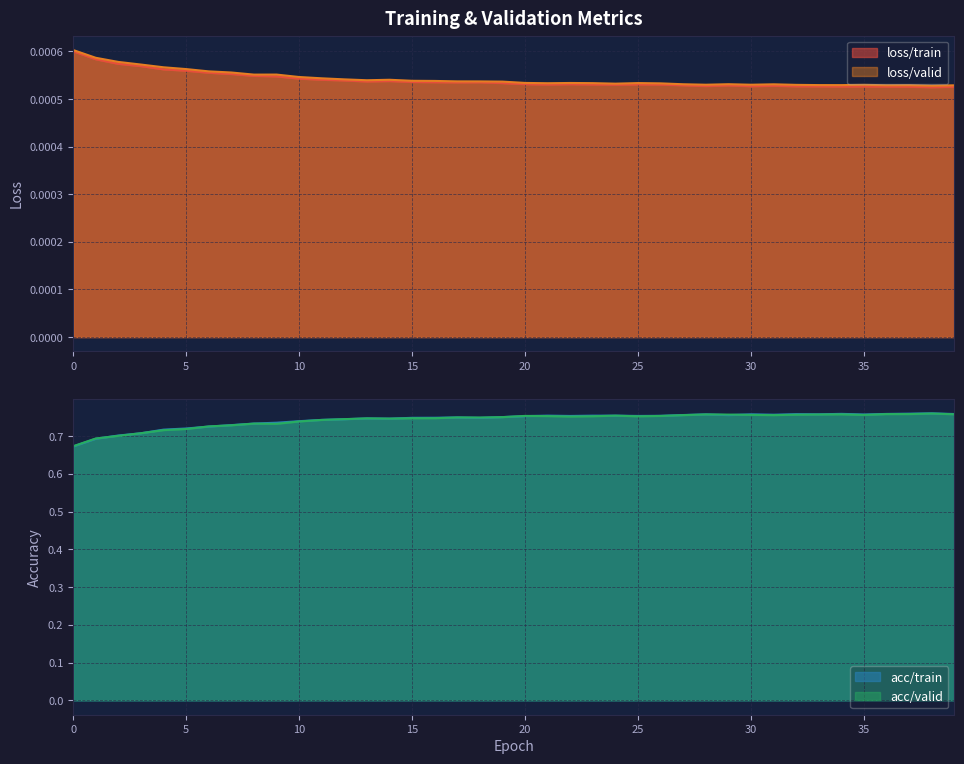

How many interior local peaks does the loss/valid series have?

8